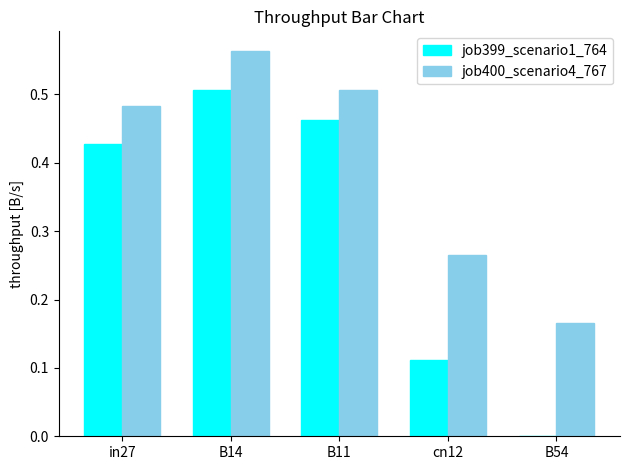

Between B11 and cn12, which series saw the biggest shift?

job399_scenario1_764